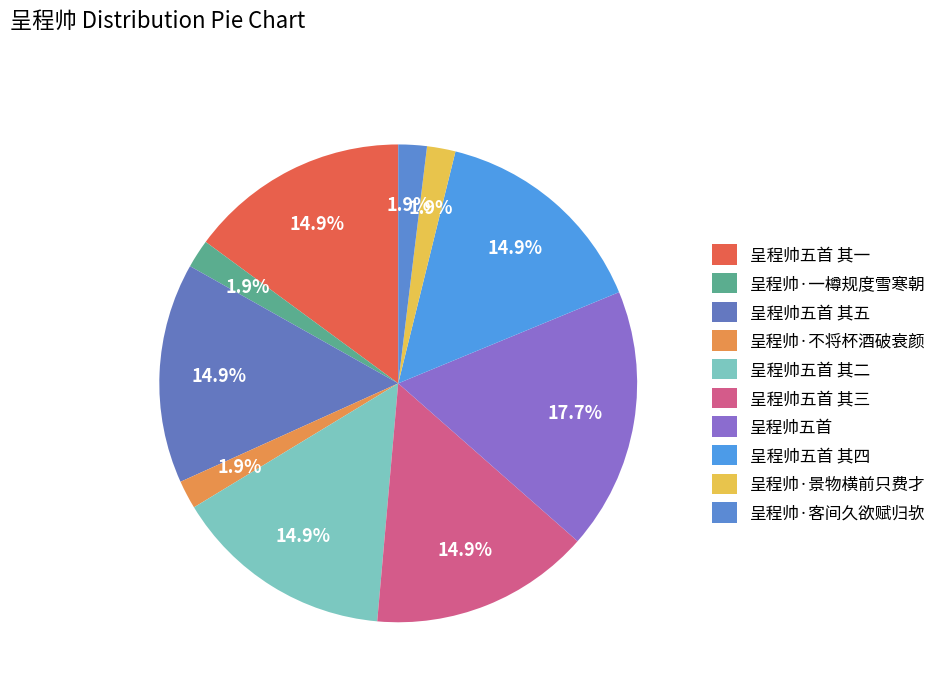

Which slice is the largest?

呈程帅五首